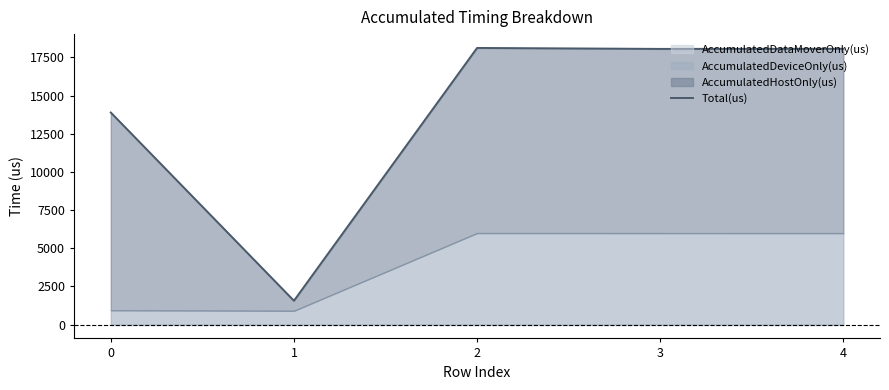

Reading left to right, transcribe all the data shown in this chart.

0=13890	1=1562	2=18118	3=18055	4=18063